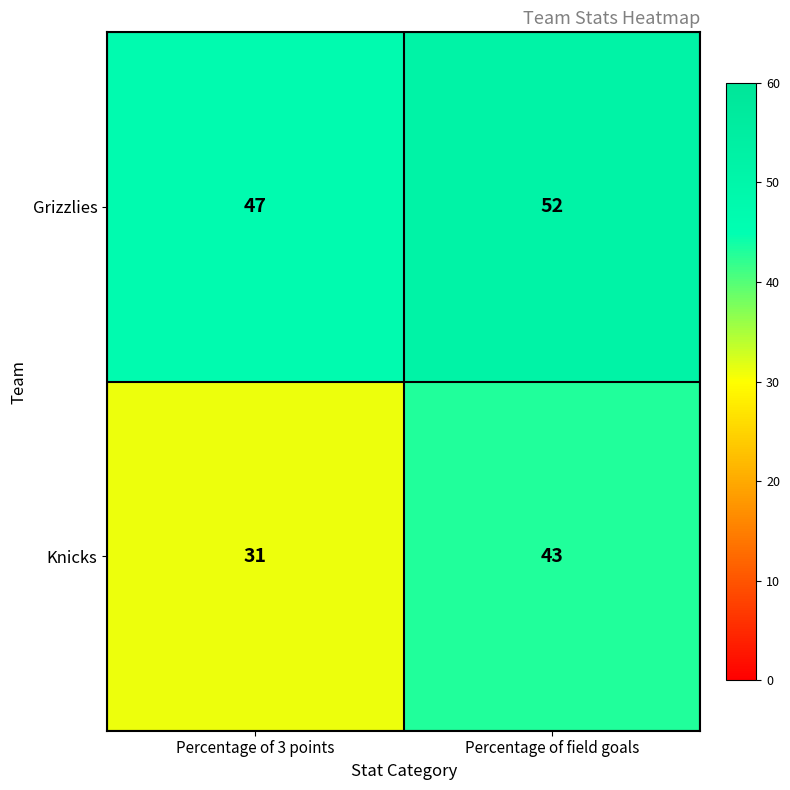

Which category has the lowest value in the Grizzlies series?

Percentage of 3 points